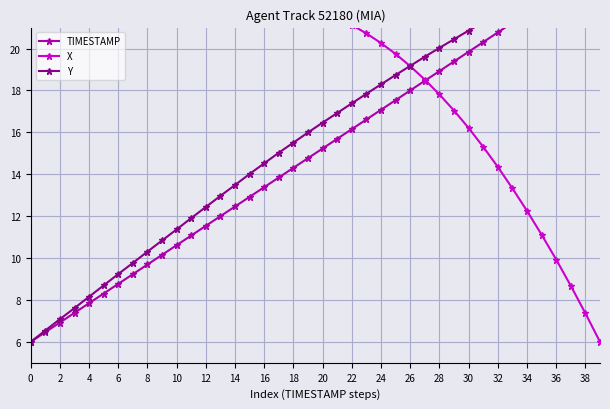

Which label corresponds to the largest value in the chart?

39